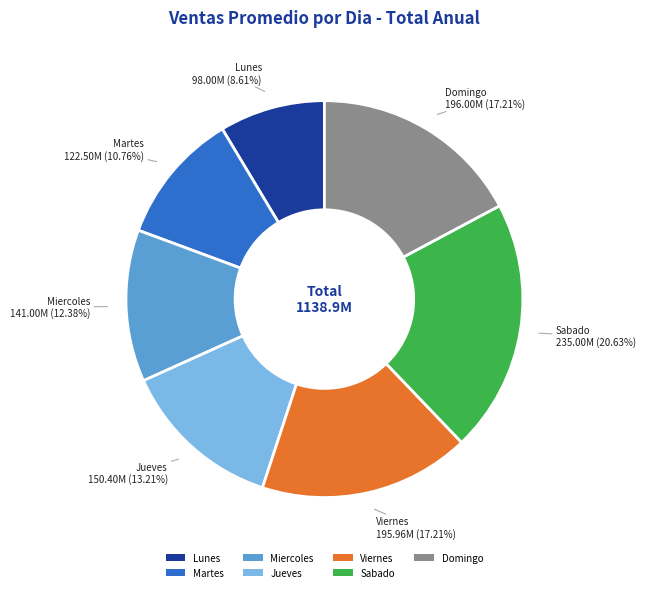

To the nearest percent, what portion does Sabado represent?

21%